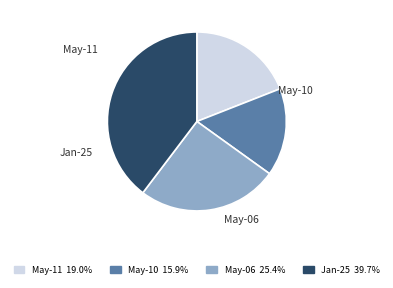

Does any single category account for the majority?

No